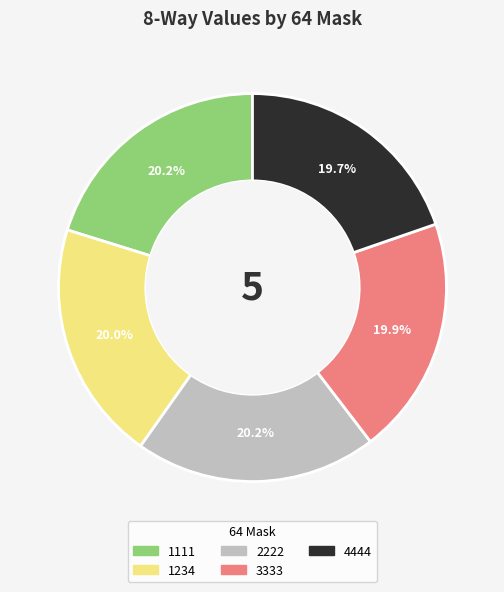

Between 1111 and 4444, which is larger?

1111